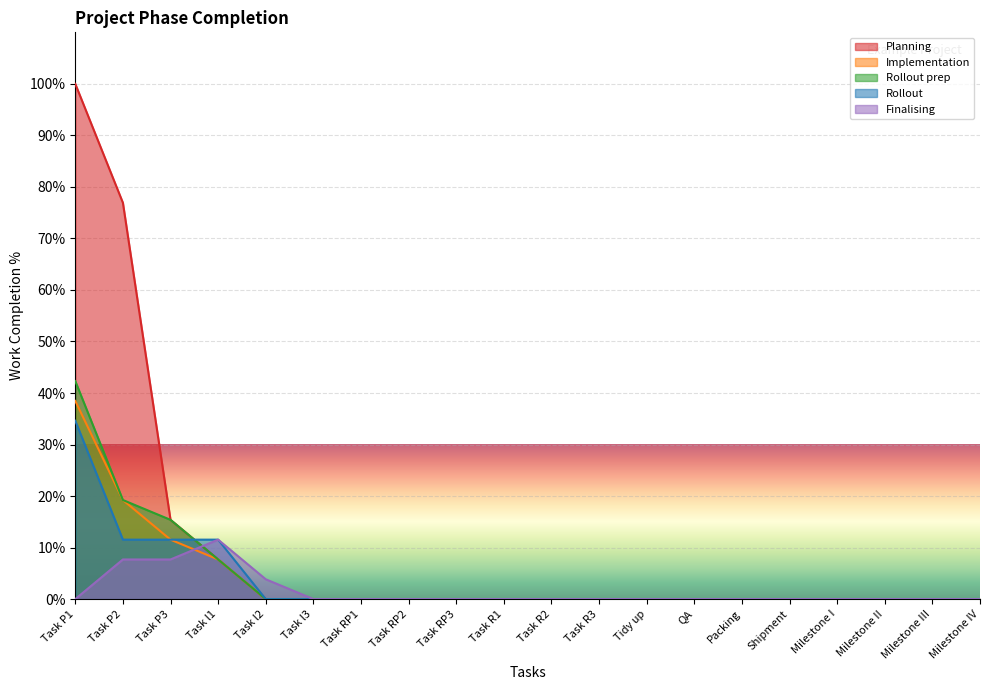

What is the average value of the Planning series?

10.0